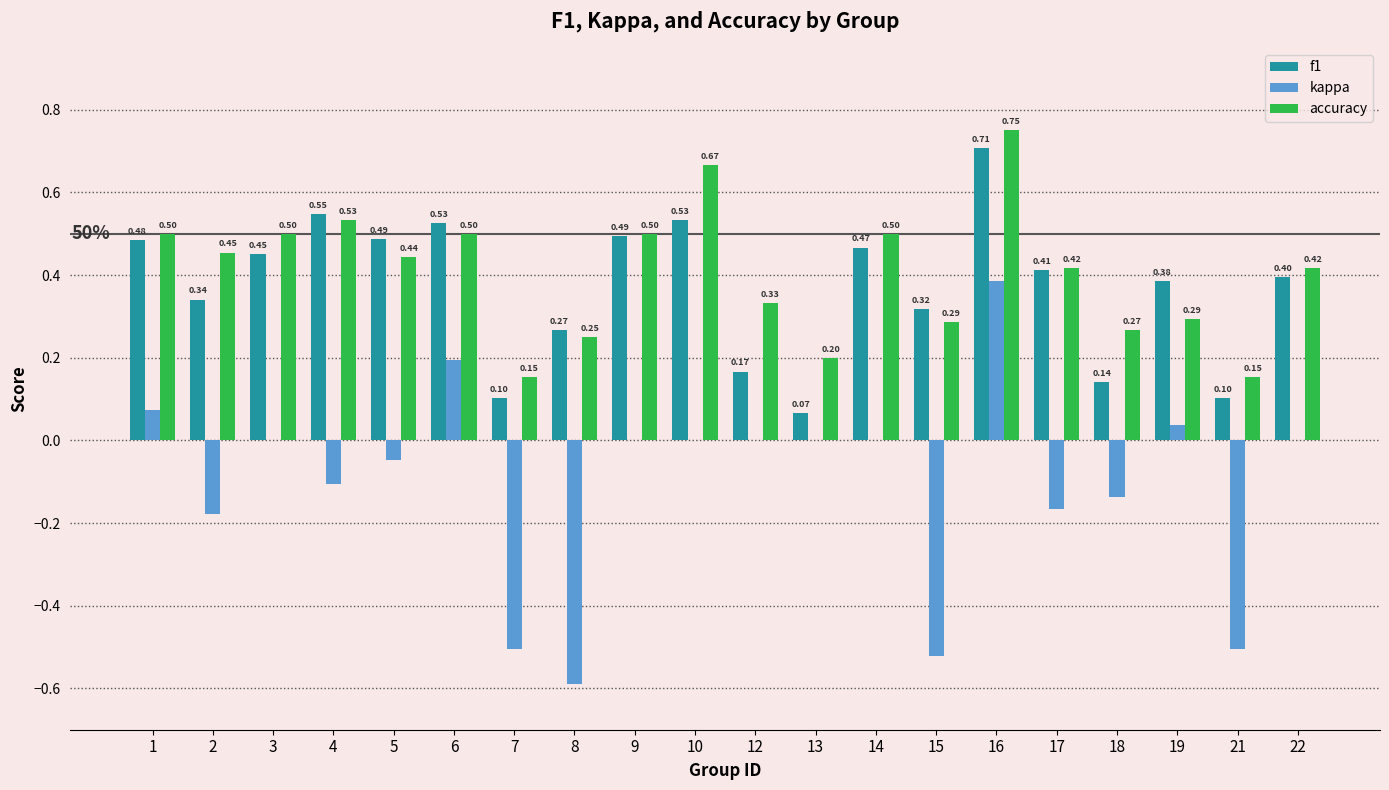

Which series changed the most between 15 and 21?

f1